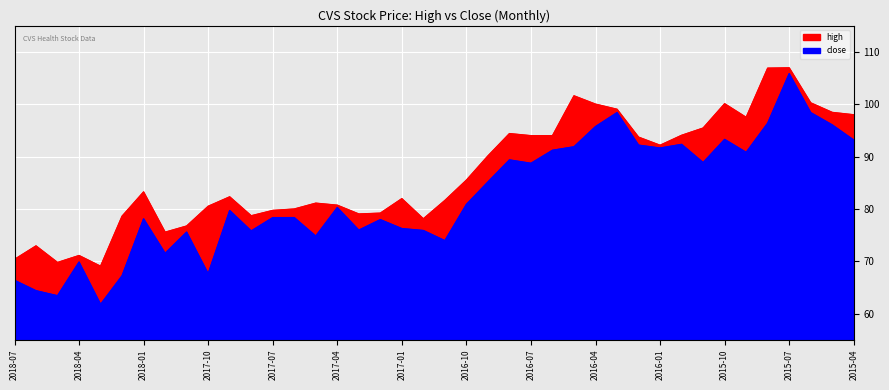

What is the lowest value of the close series?

61.7